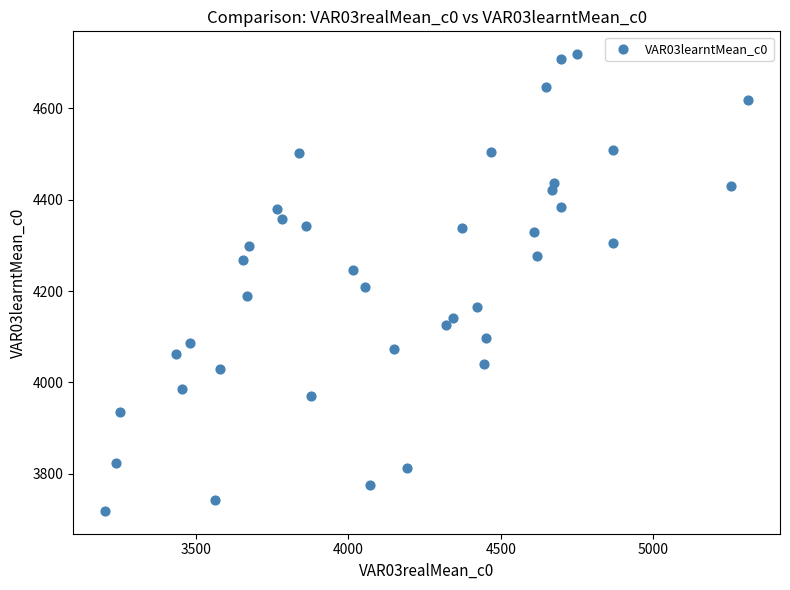

What is the range of X values (max minus min)?

2106.3